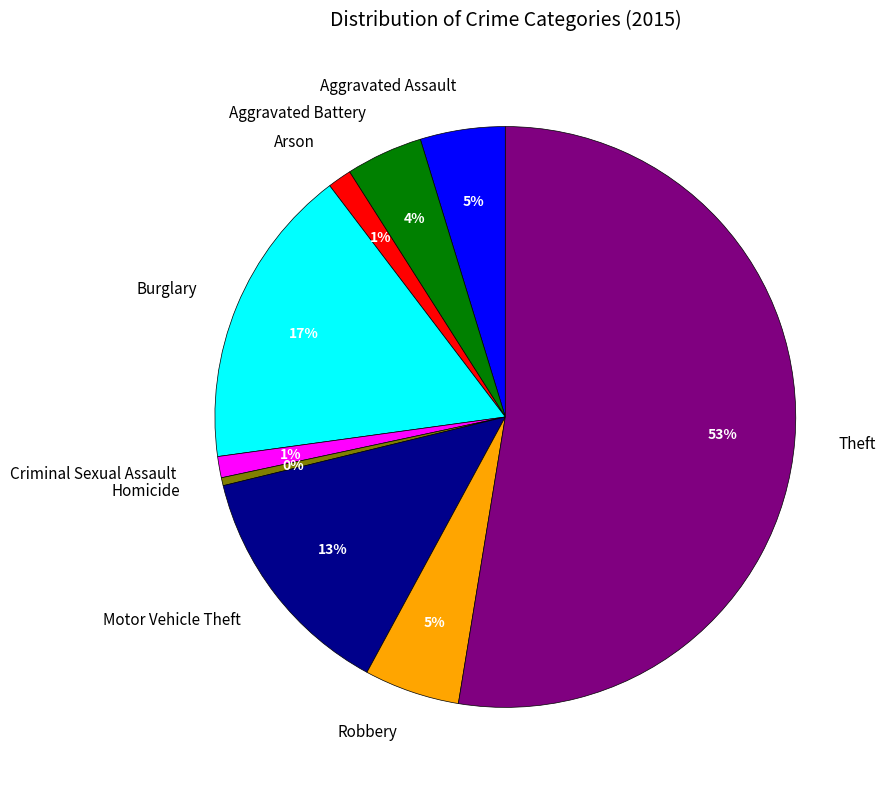

What percentage is the Aggravated Assault slice, to the nearest percent?

5%